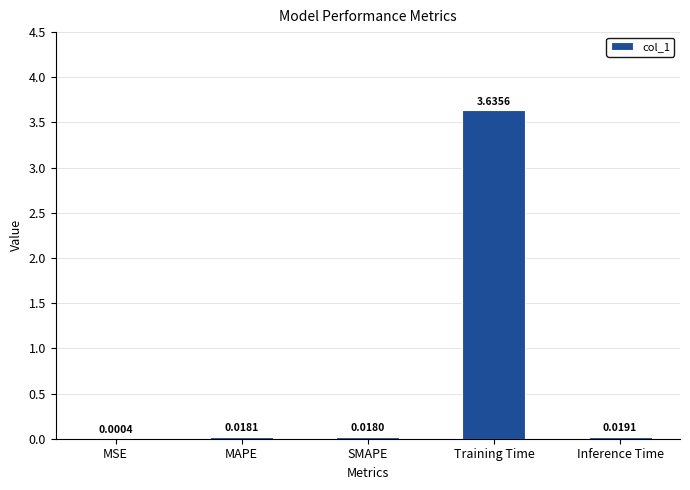

Where is the data nearest to the value 1?

Inference Time